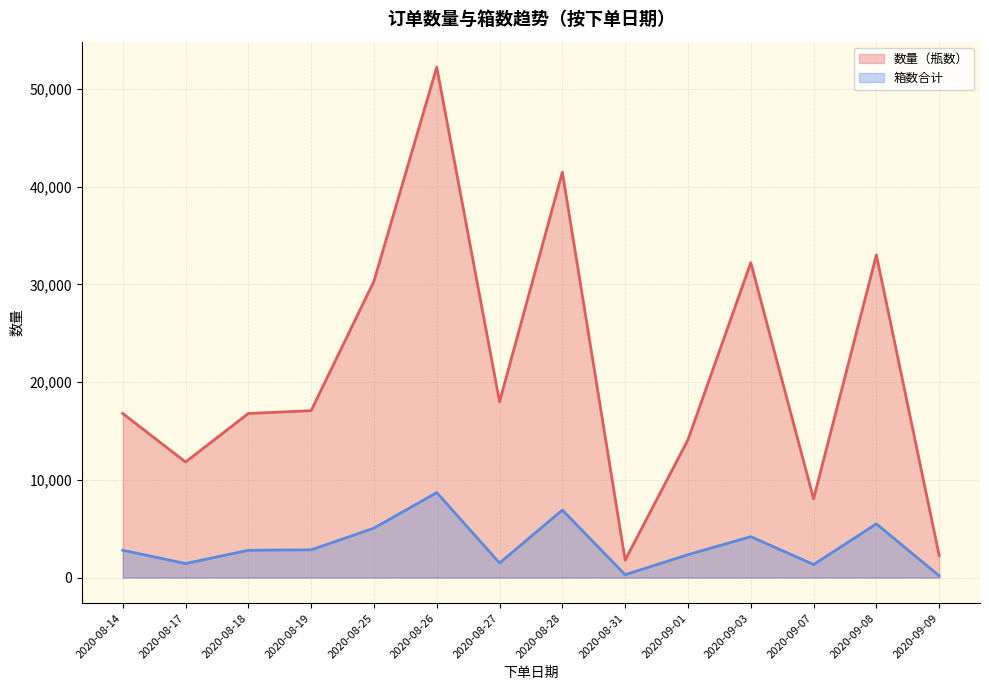

What is the highest value of the 数量（瓶数） series?

52236